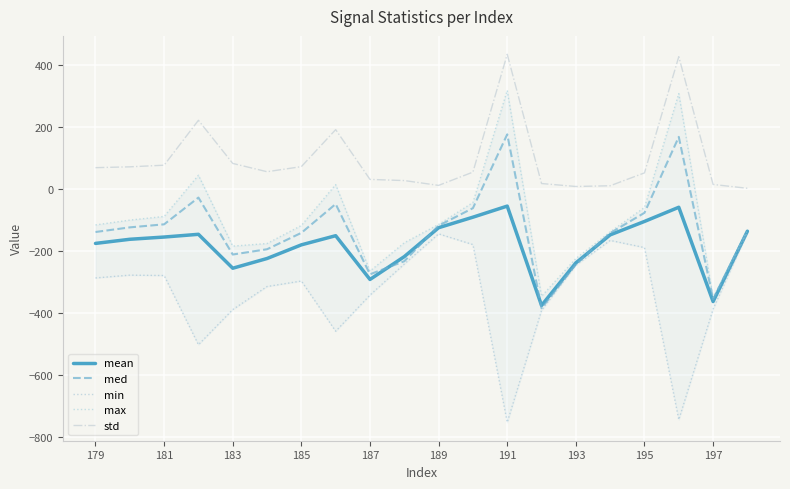

True or false: med and std intersect in this chart.

False